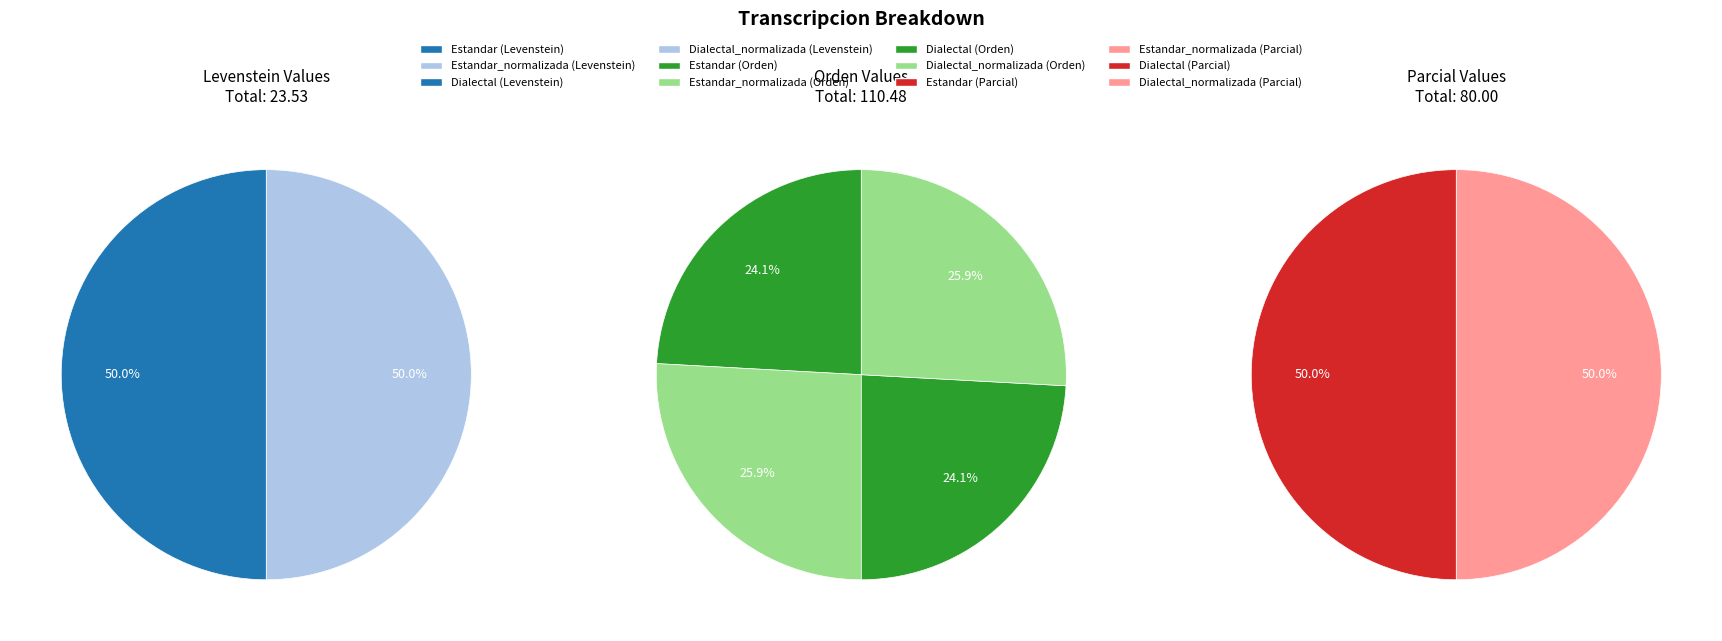

What is the smallest slice in the pie chart?

Estandar